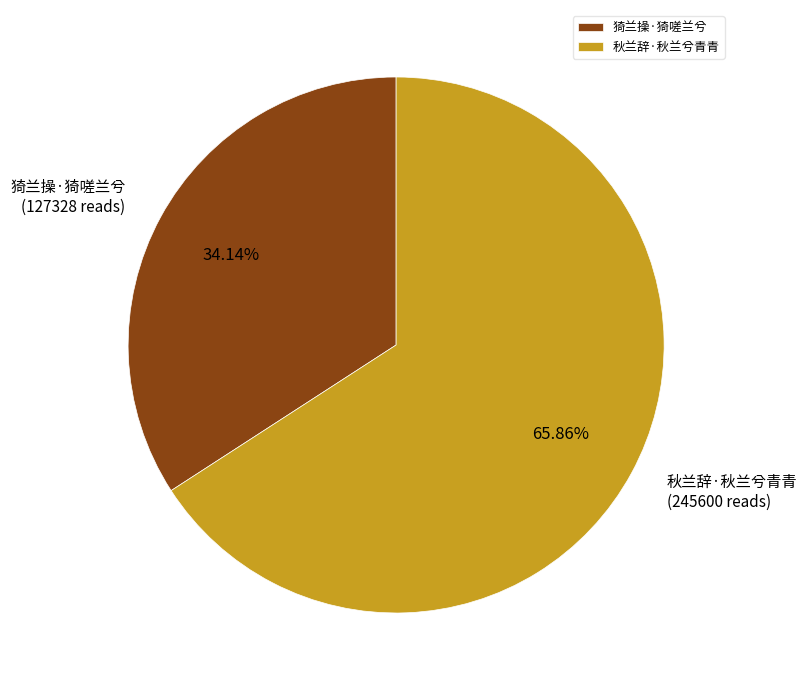

To the nearest percent, what is the average slice percentage?

50%